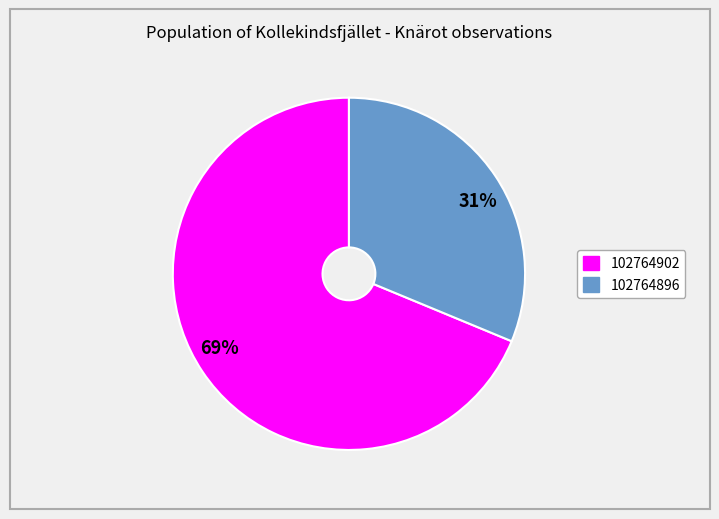

Rank the categories by value from lowest to highest.

31%, 69%